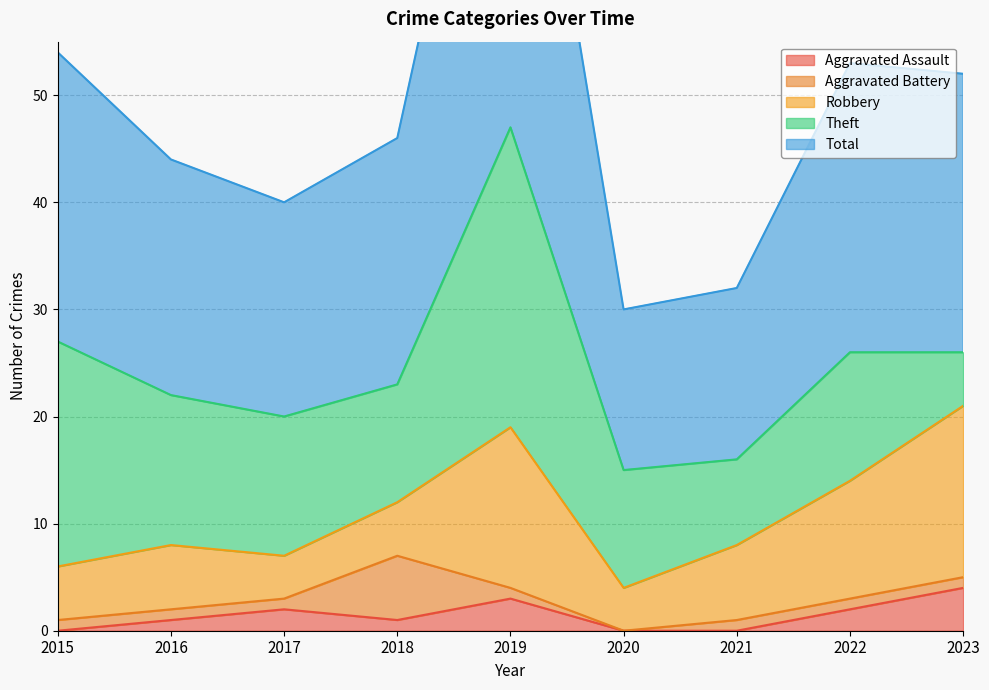

What is the sum of the Robbery values at 2017 and 2015?

9